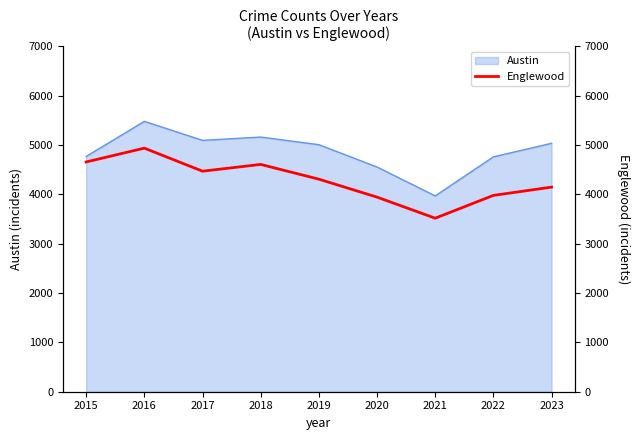

At which label is the value closest to 4228?

2023